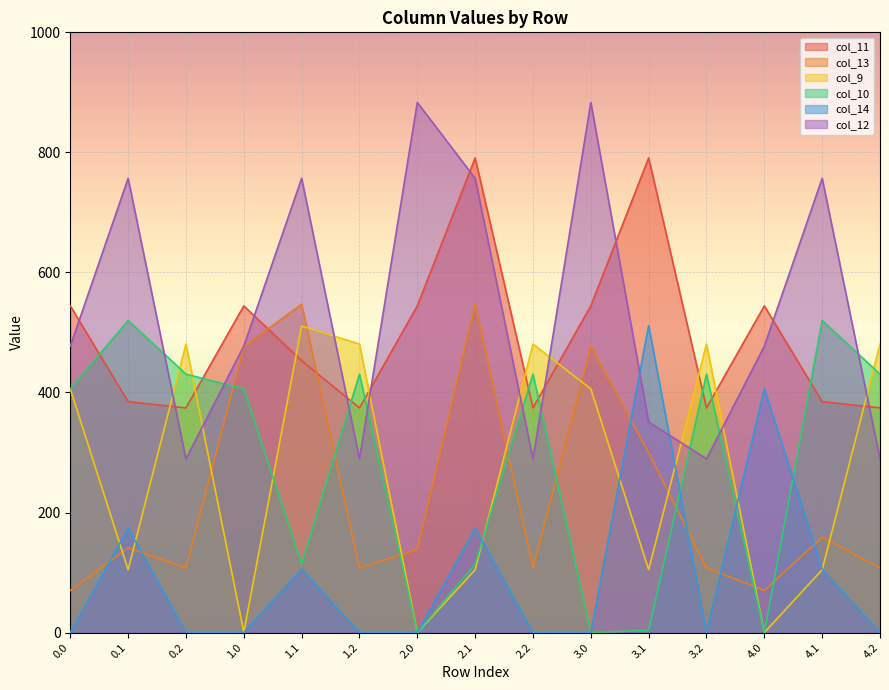

The value of col_13 at 3.0 is 476.2. True or false?

True